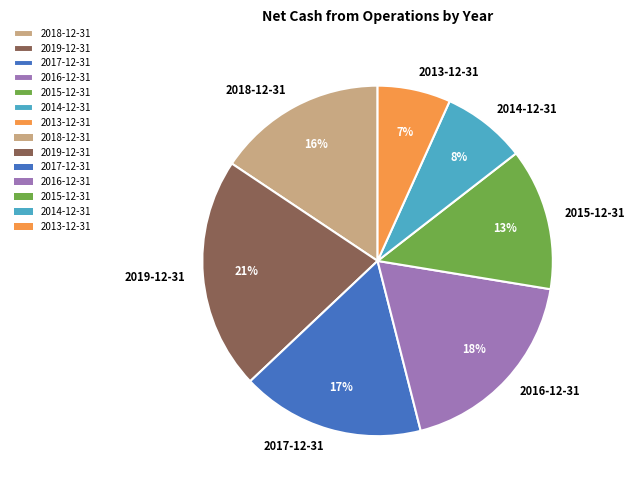

How many segments does this pie chart have?

7